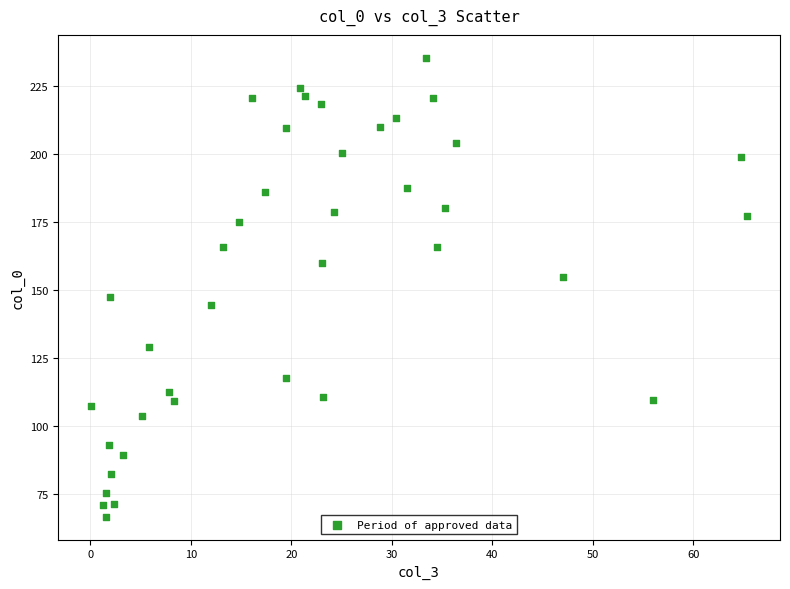

What is the range of Y values (max minus min)?

168.3